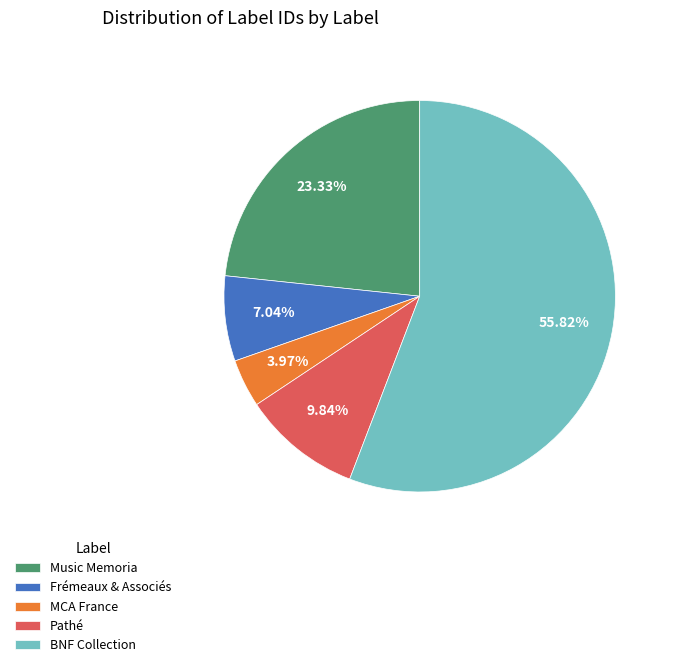

What is the largest slice in the pie chart?

BNF Collection